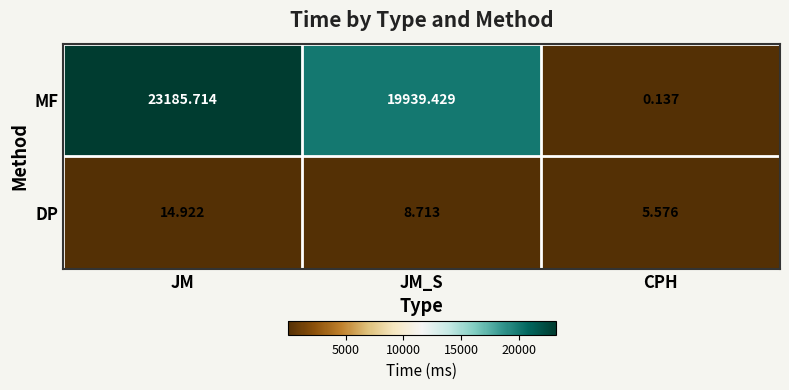

Where is DP nearest to the value 10?

JM_S